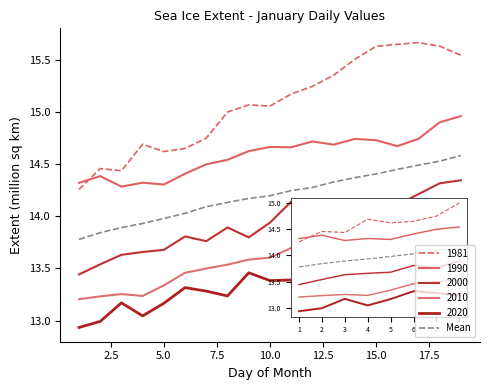

Is this an area chart (filled region under the line)?

No